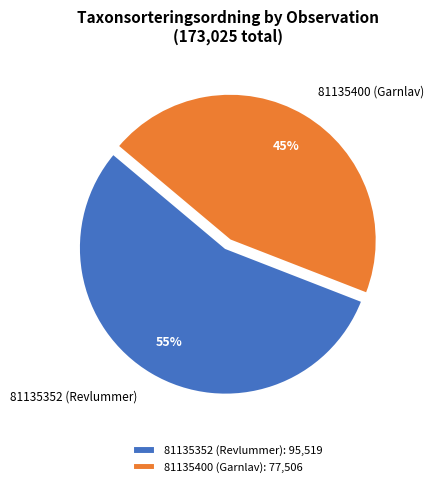

To the nearest percent, what is the difference between the 81135352 (Revlummer) and 81135400 (Garnlav) slice percentages?

10%